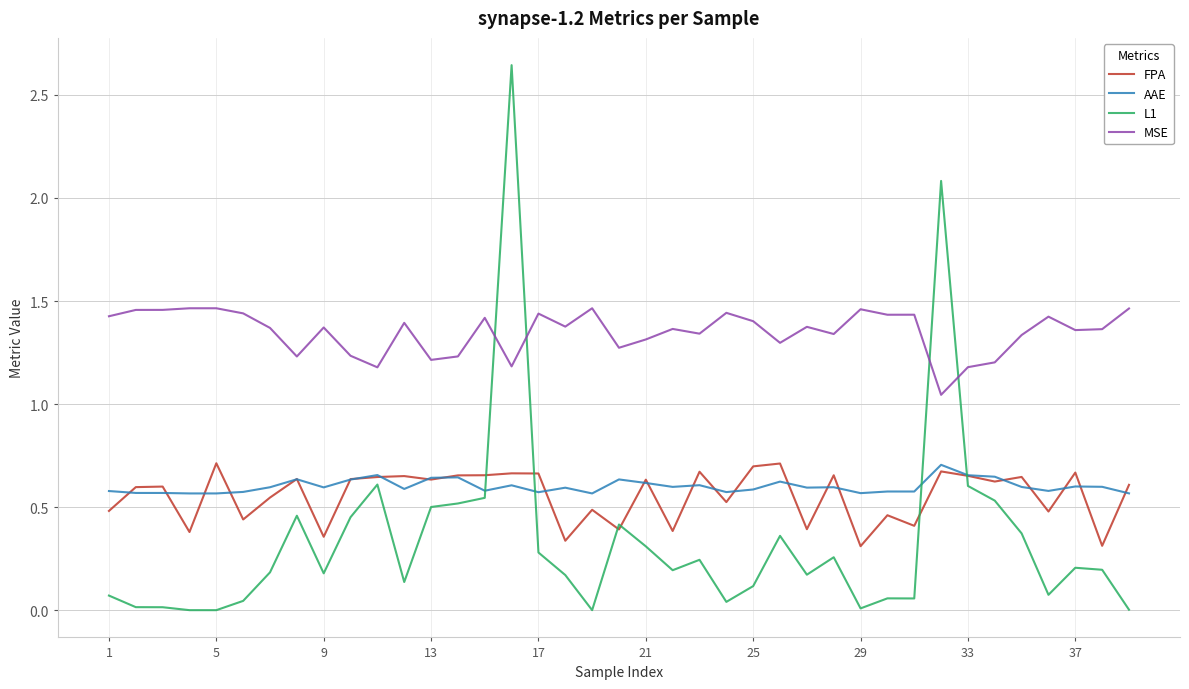

Which series has the widest spread of values?

L1